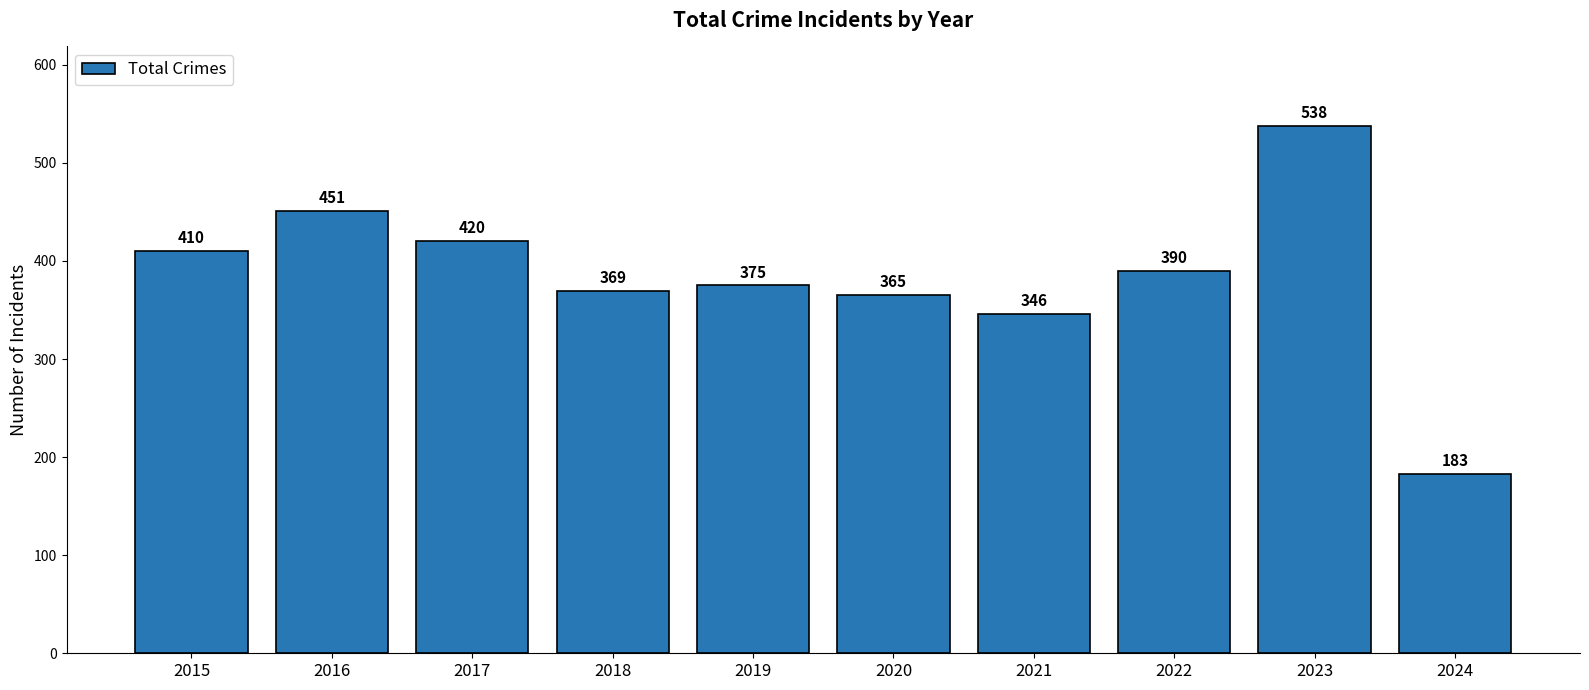

Reading left to right, transcribe all the data shown in this chart.

410	451	420	369	375	365	346	390	538	183